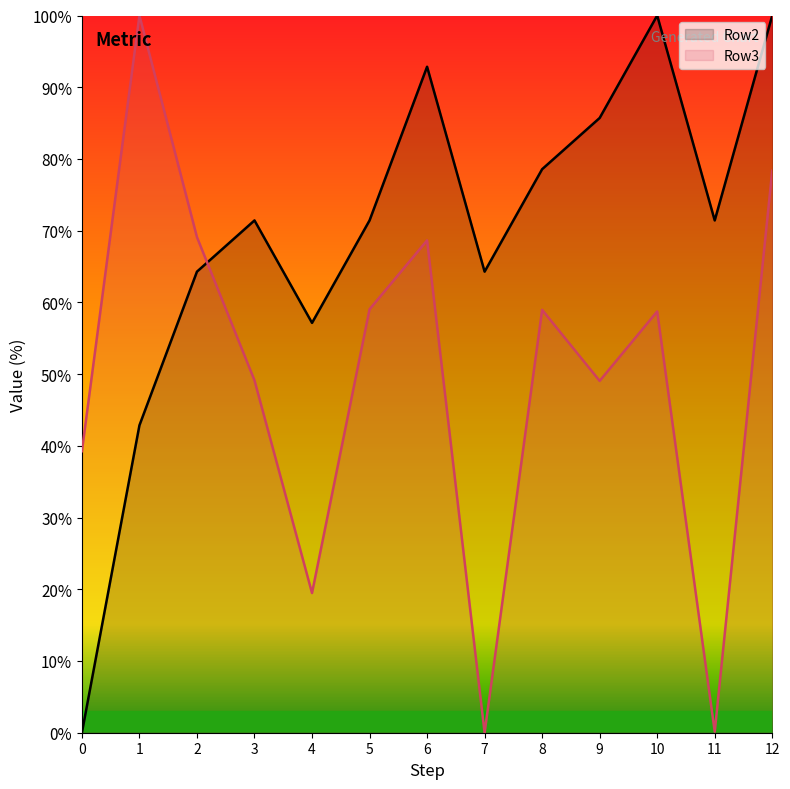

What is the sum of the Row2 values at 8 and 12?

178.6